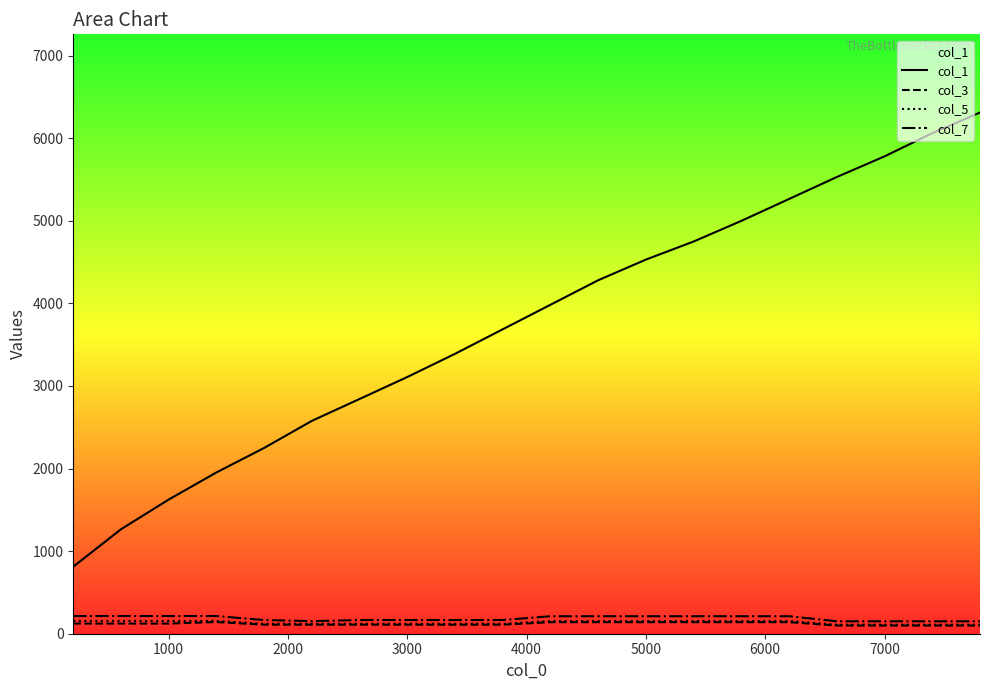

What is the maximum value shown in the chart?

6312.0